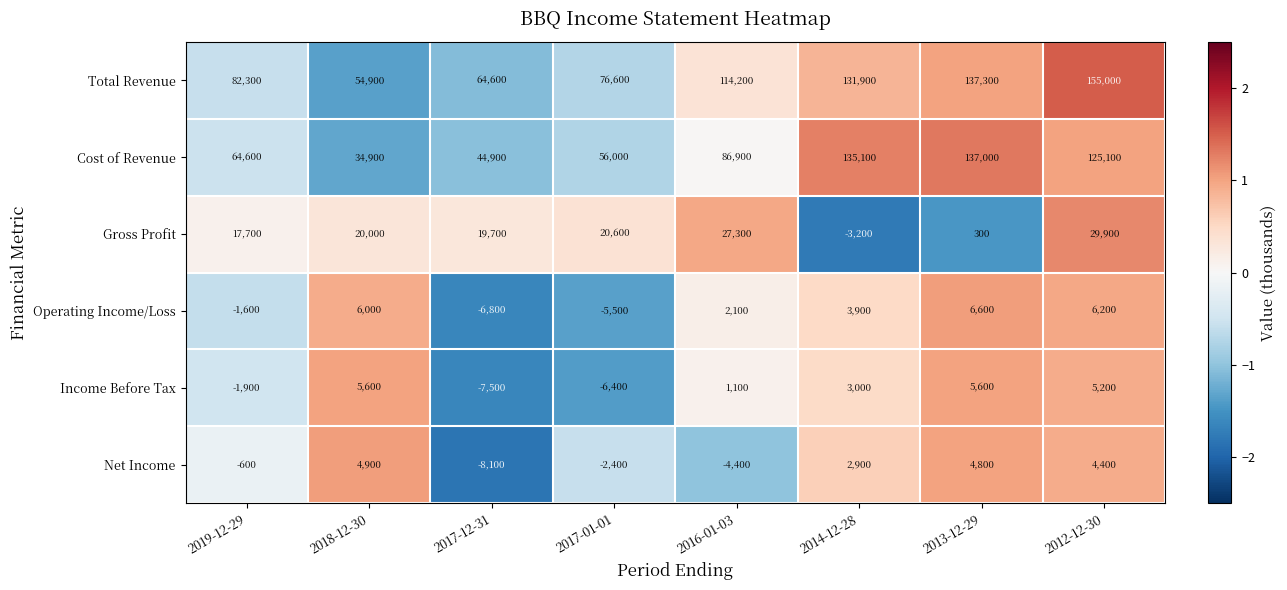

What is the difference between the maximum and minimum values in the Income Before Tax series?

13100